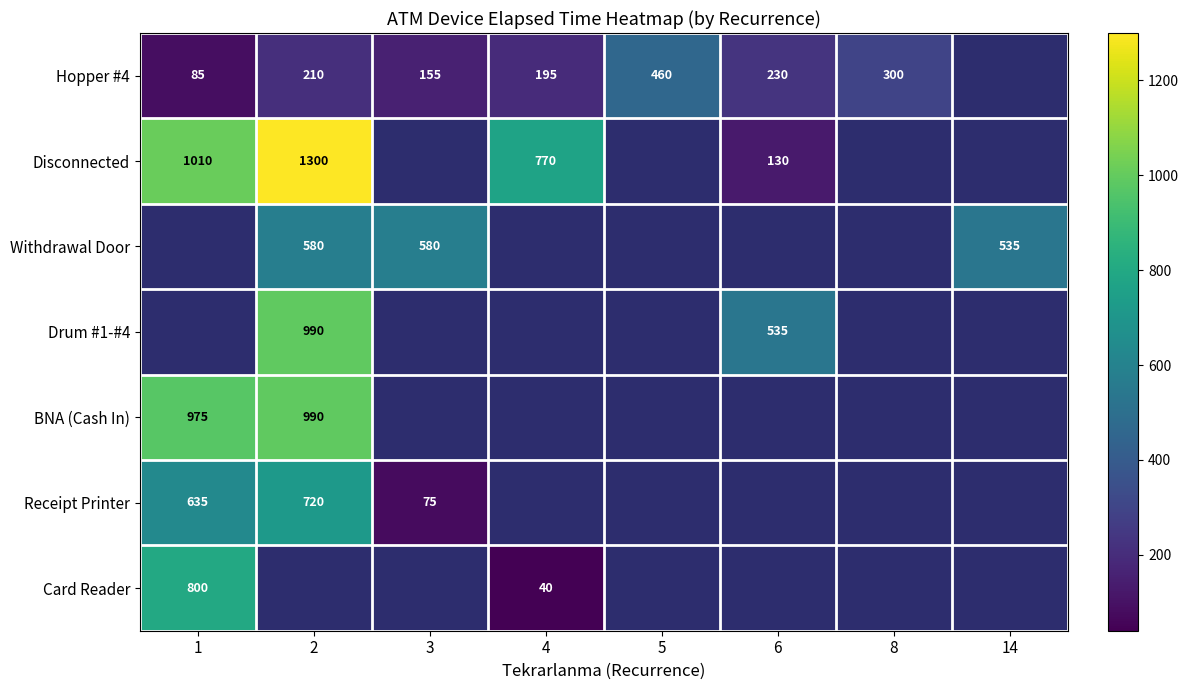

What is the difference between the Hopper #4 values at 3 and 2?

55